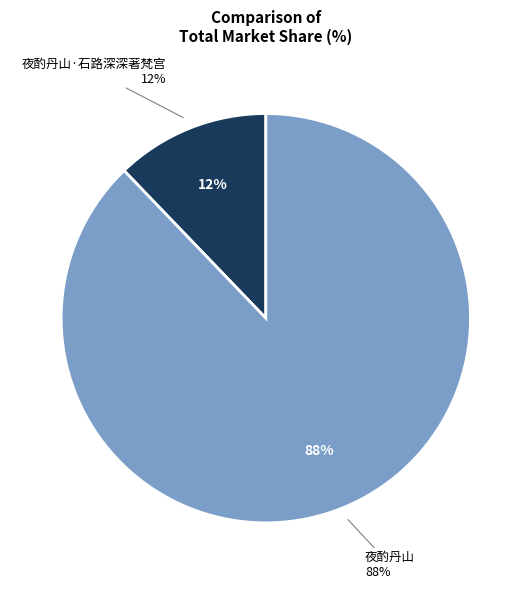

To the nearest percent, what percentage of the pie is 夜酌丹山·石路深深著梵宫?

12%